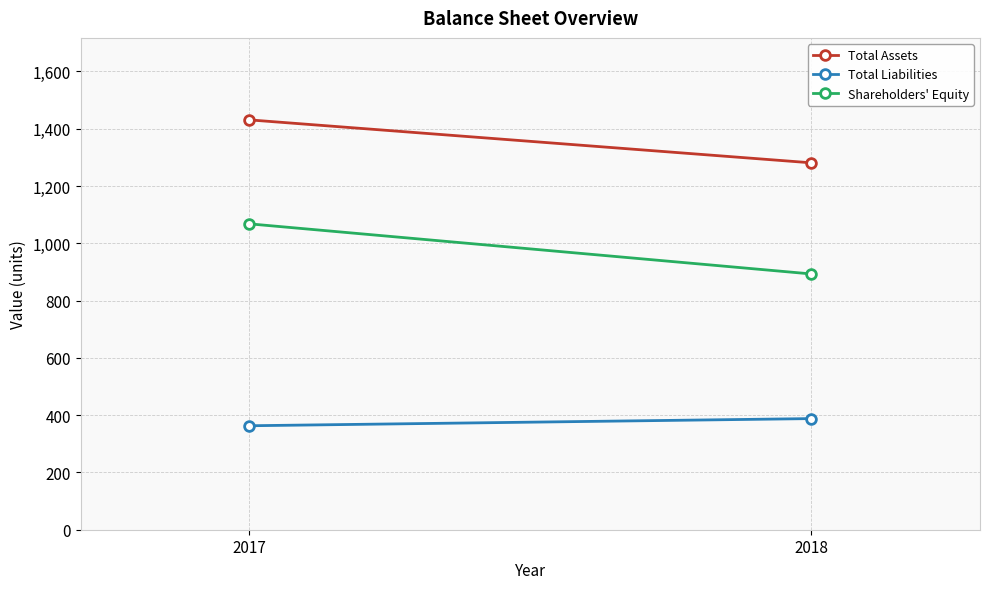

Is the value of Total Liabilities at 2017 greater than the value of Shareholders' Equity at 2017?

No